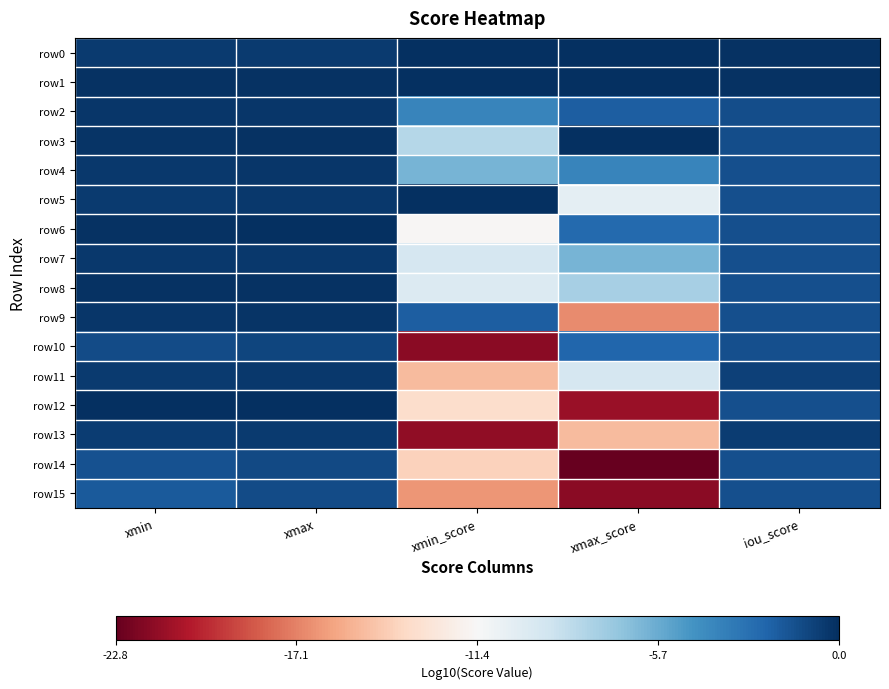

Rank the series by their maximum value, from lowest to highest.

row15, row14, row10, row13, row11, row7, row4, row2, row9, row8, row6, row12, row0, row1, row3, row5